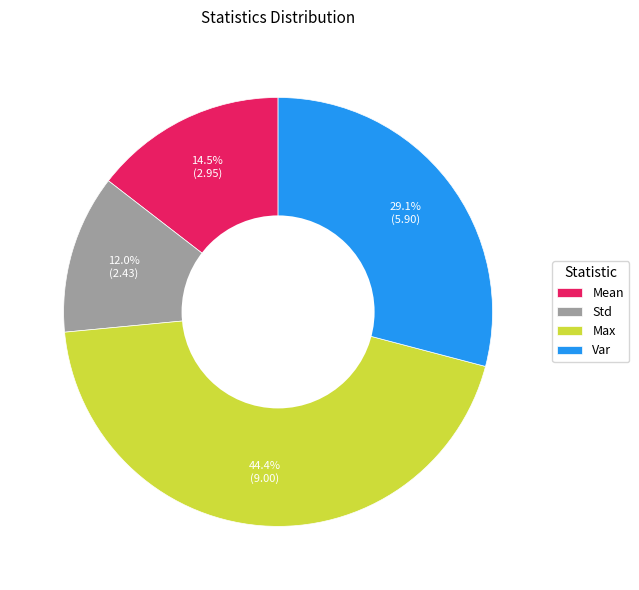

Do Max and Var together represent more than half of the pie?

Yes